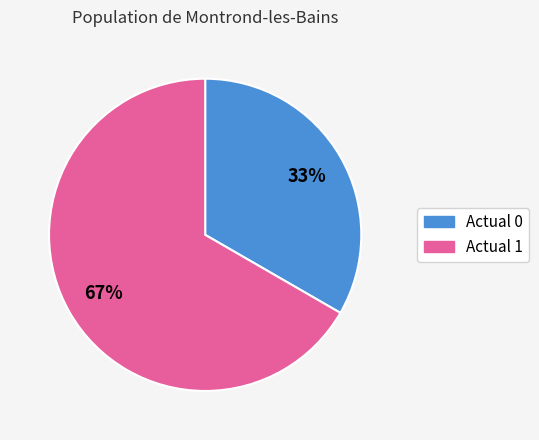

Combined, do Actual 1 and Actual 0 account for over 50%?

Yes